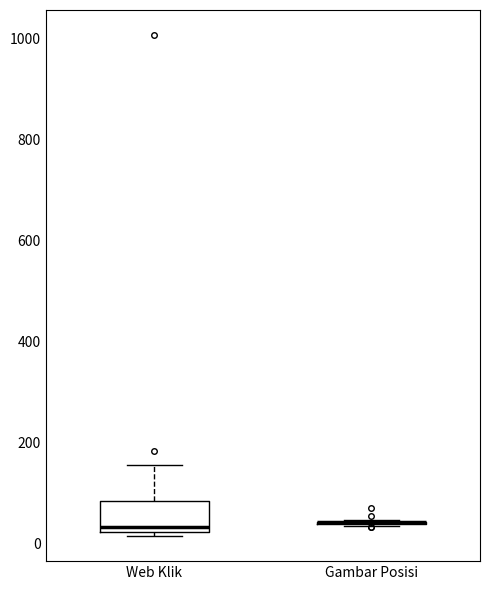

Where does the upper whisker of the box for Web Klik end on the y-axis? The values are not printed on the chart, so give them approximately, as read against the axis.

160